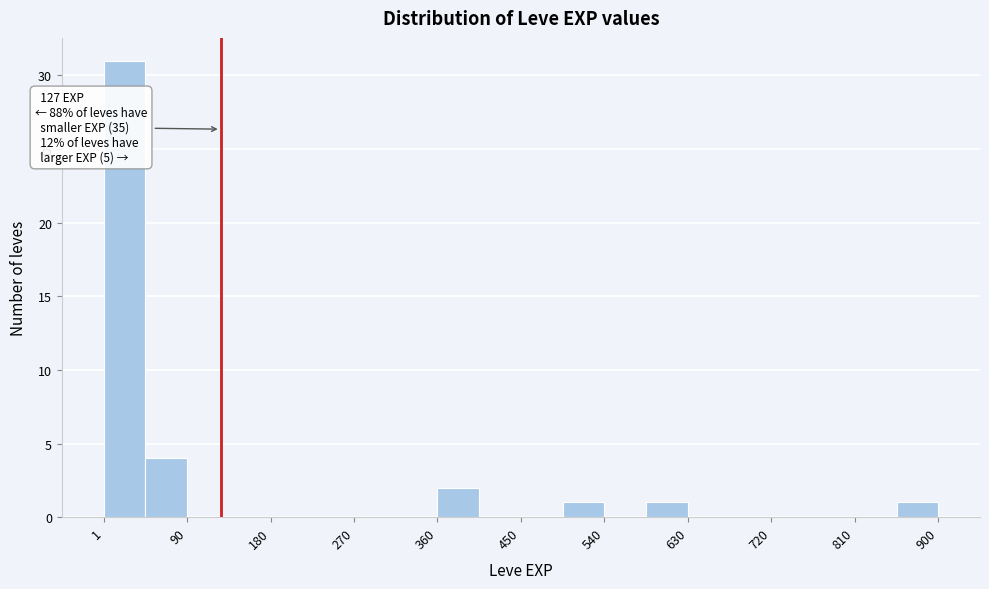

Which range on the x-axis has the tallest bar?

0 to 50